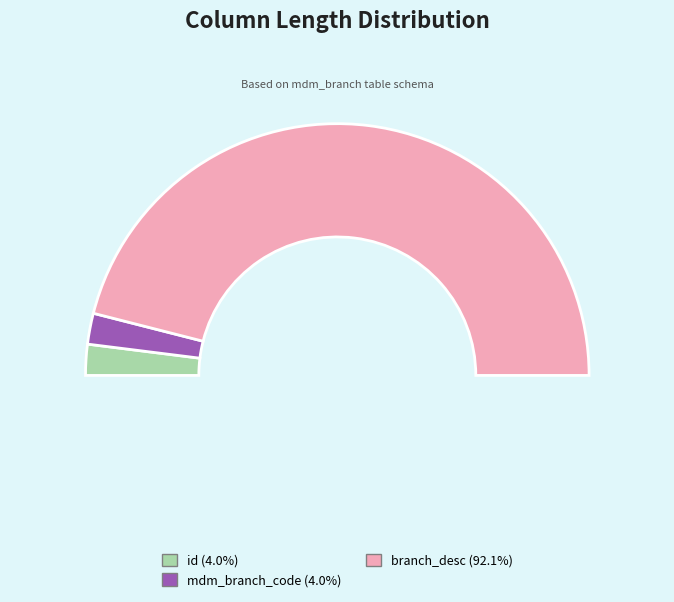

How much of the chart is everything except branch_desc?

7.9%